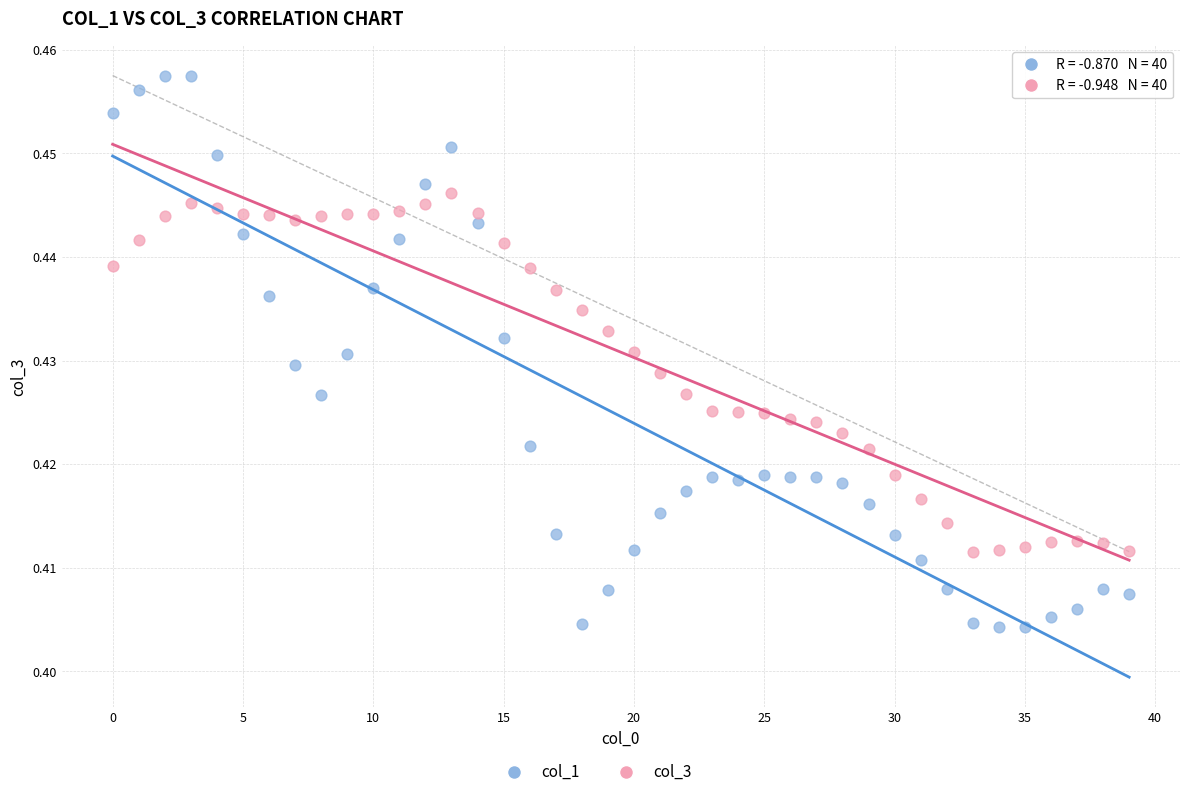

Which series contains the lowest Y value?

col_1